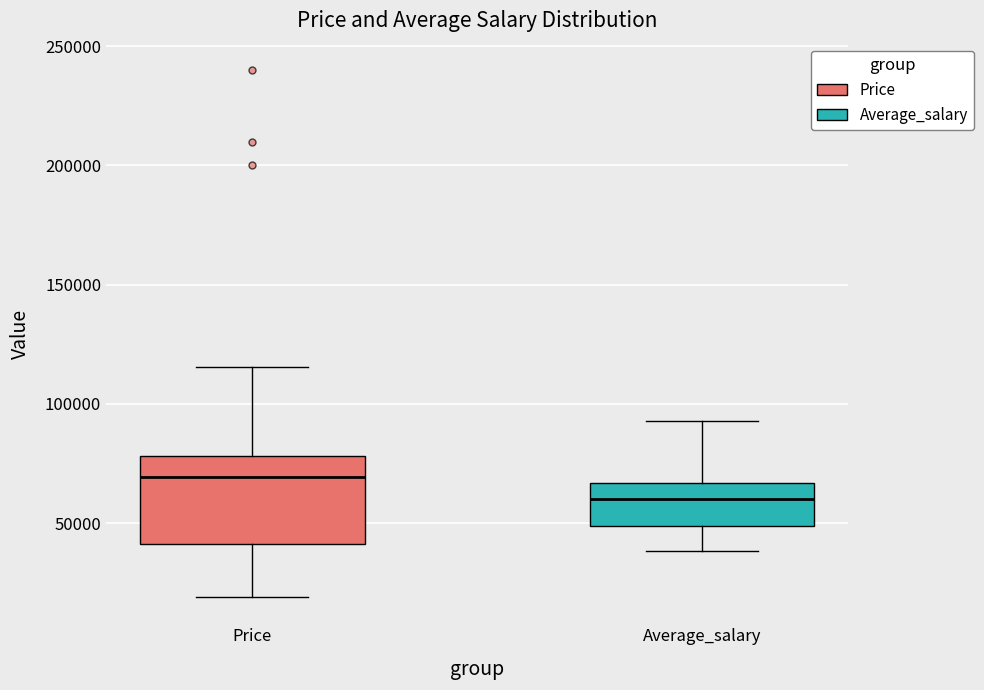

Which box is the tallest, from its lower edge to its upper edge?

Price